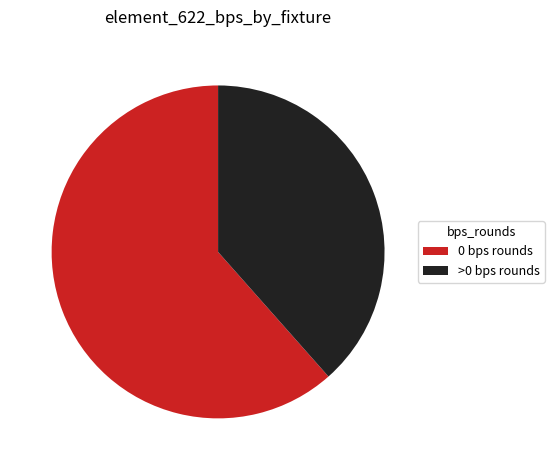

How many slices are in this pie chart?

2